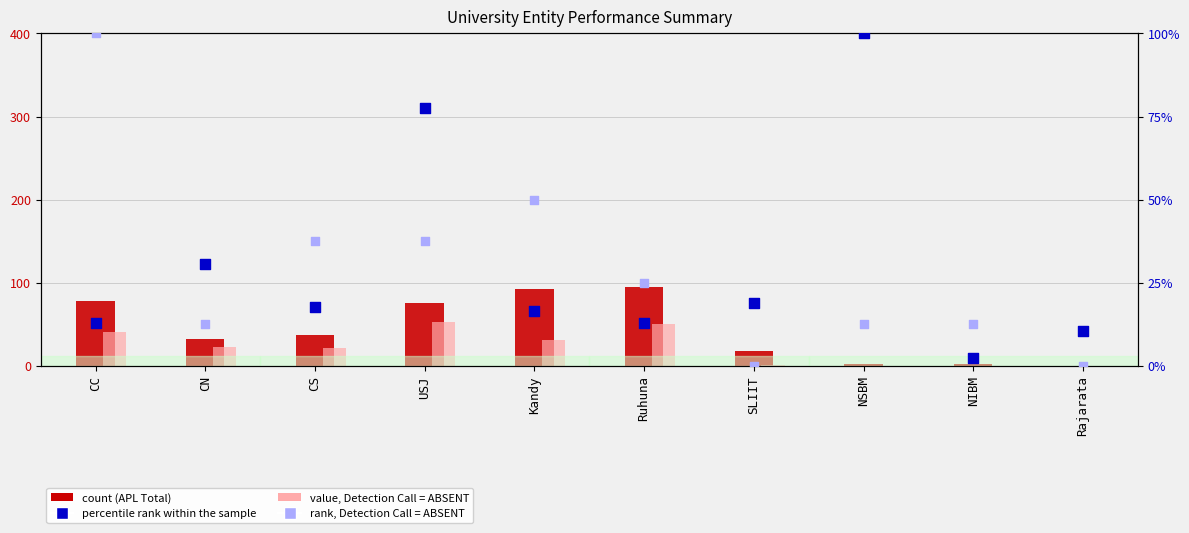

Which series has the largest total across all categories?

count (APL Total)